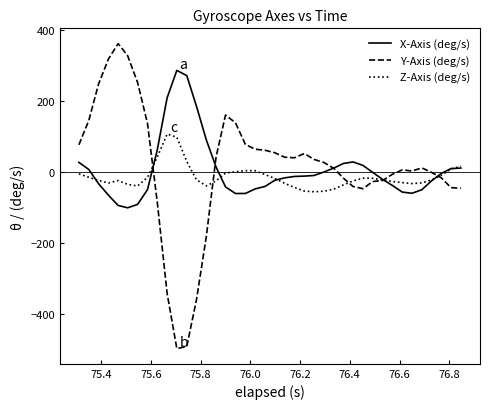

Which series has the widest spread of values?

Y-Axis (deg/s)